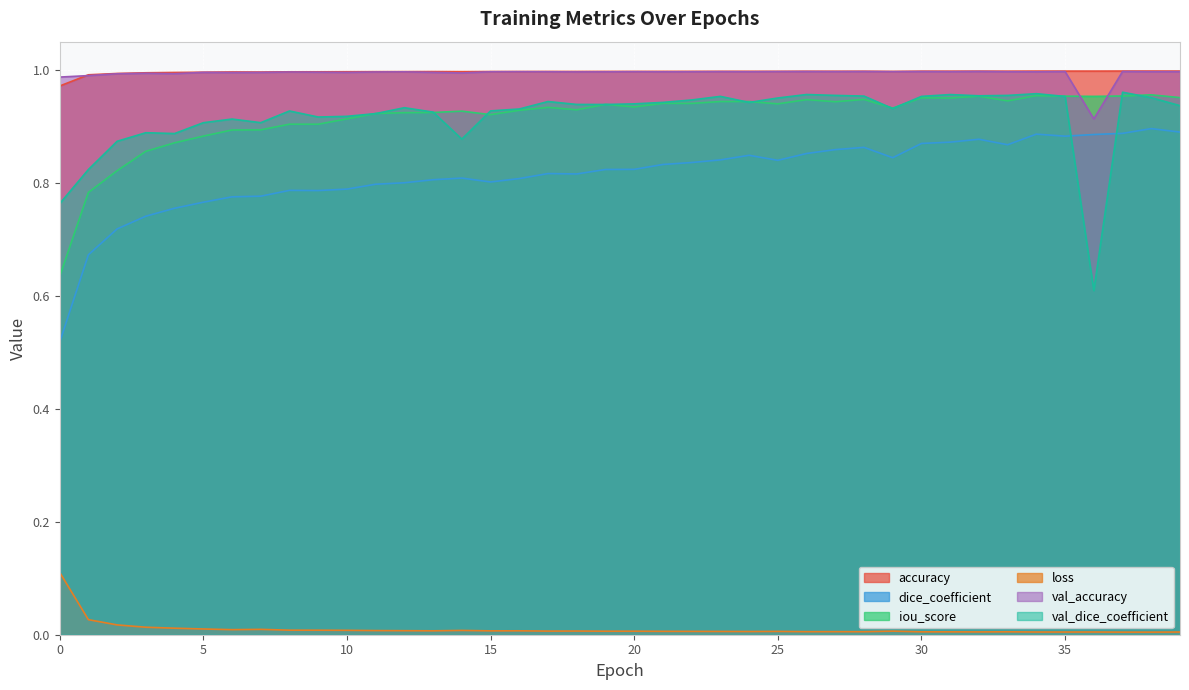

True or false: dice_coefficient and val_accuracy cross at least once.

False